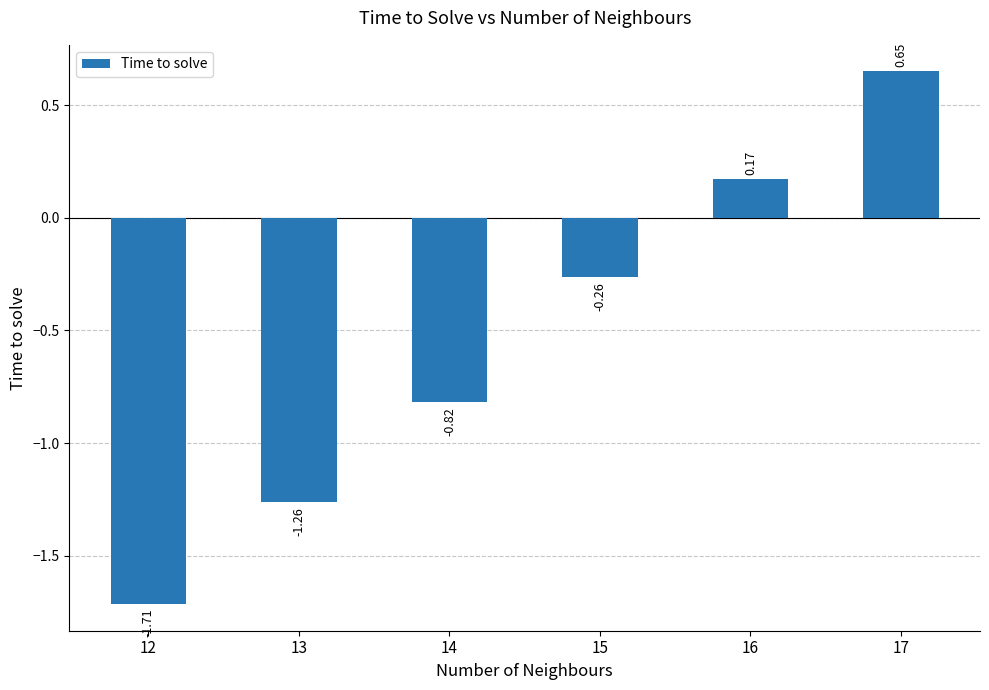

Which label corresponds to the smallest value in the chart?

12